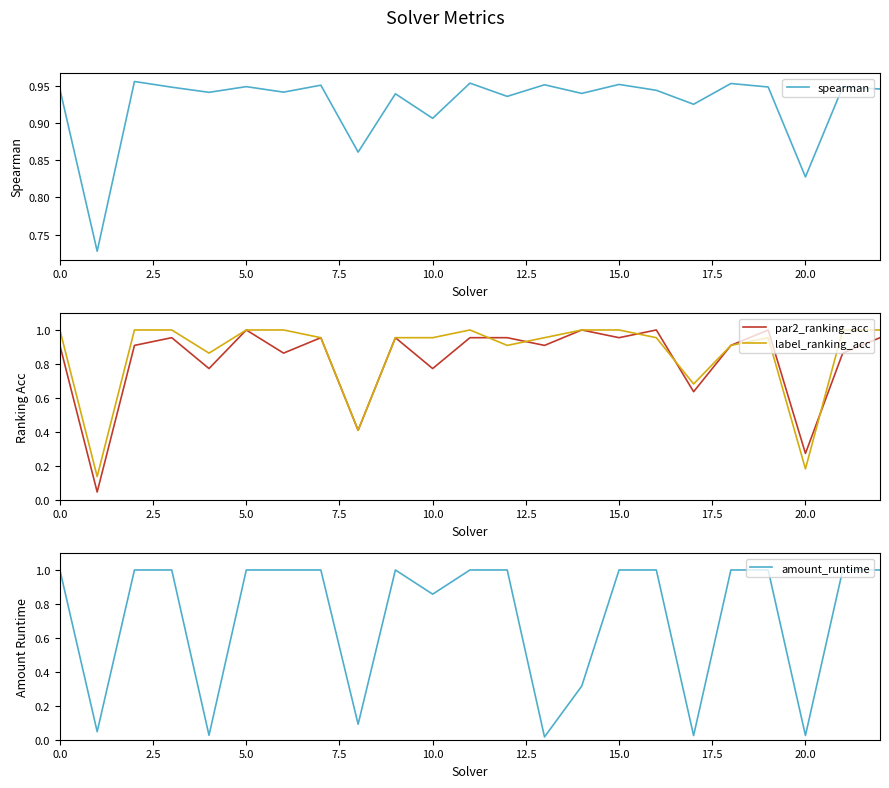

After their last crossing, which series has the higher values: amount_runtime or label_ranking_acc?

label_ranking_acc